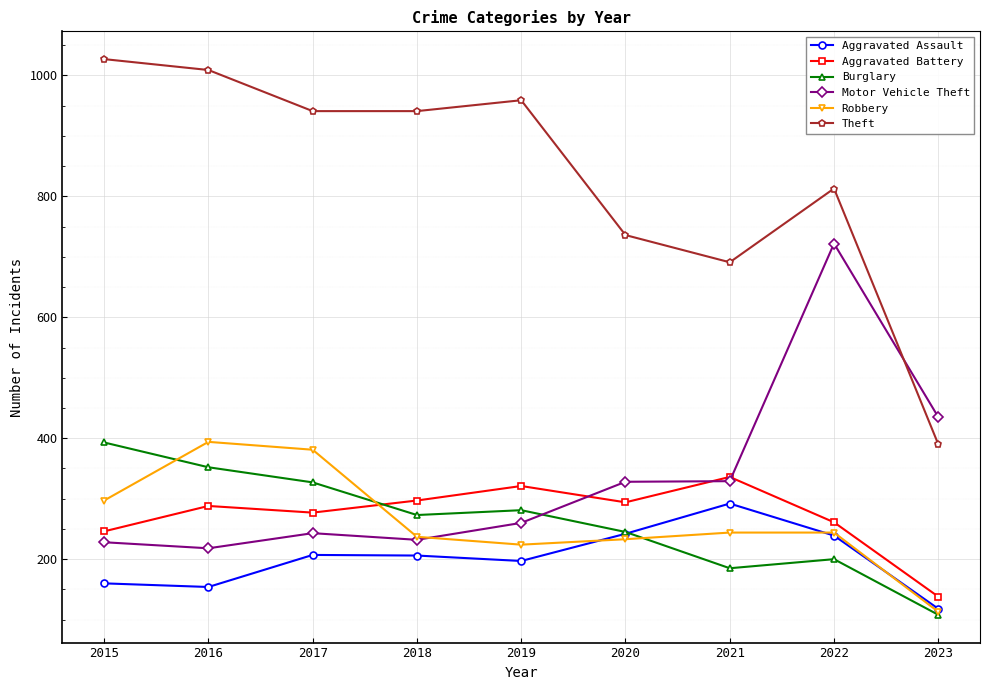

Count the number of data series in this chart.

6